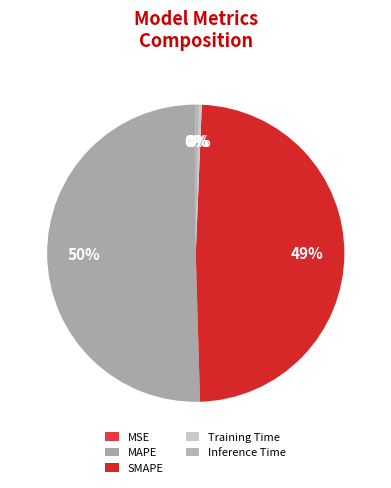

The SMAPE slice represents 38% of the pie. True or false?

False